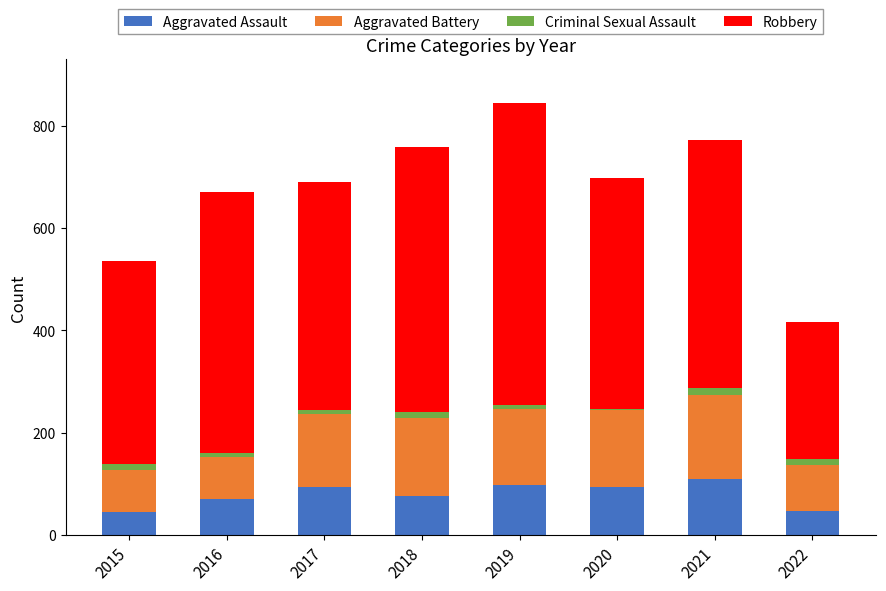

The value of Aggravated Assault at 2017 is 95. True or false?

True